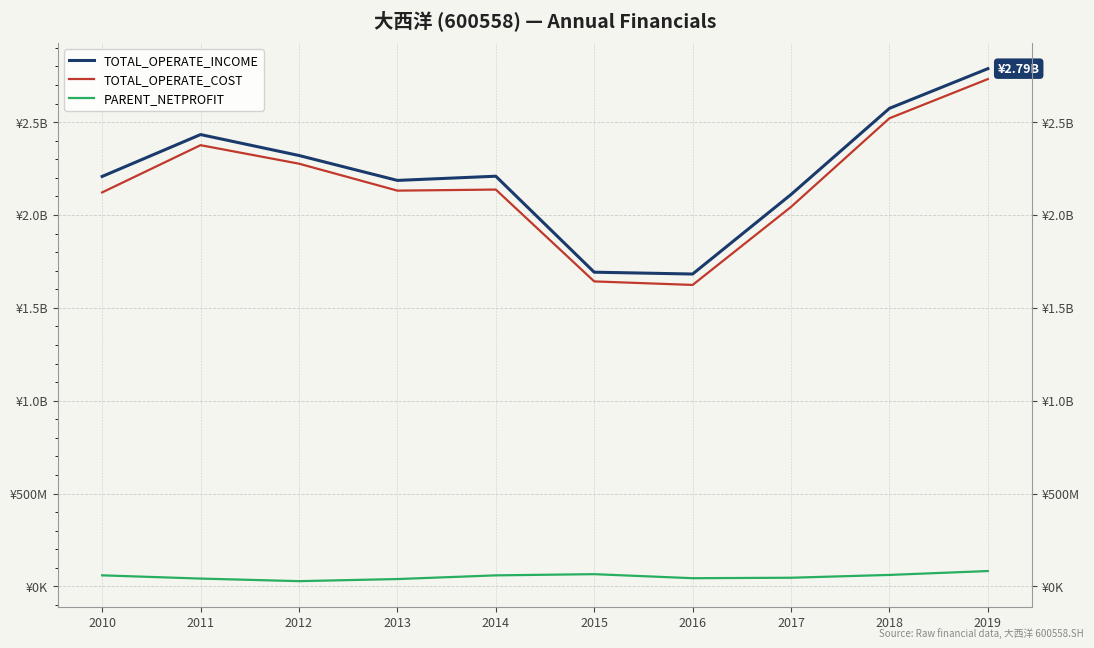

What is the sum of all TOTAL_OPERATE_COST values?

21602801907.7